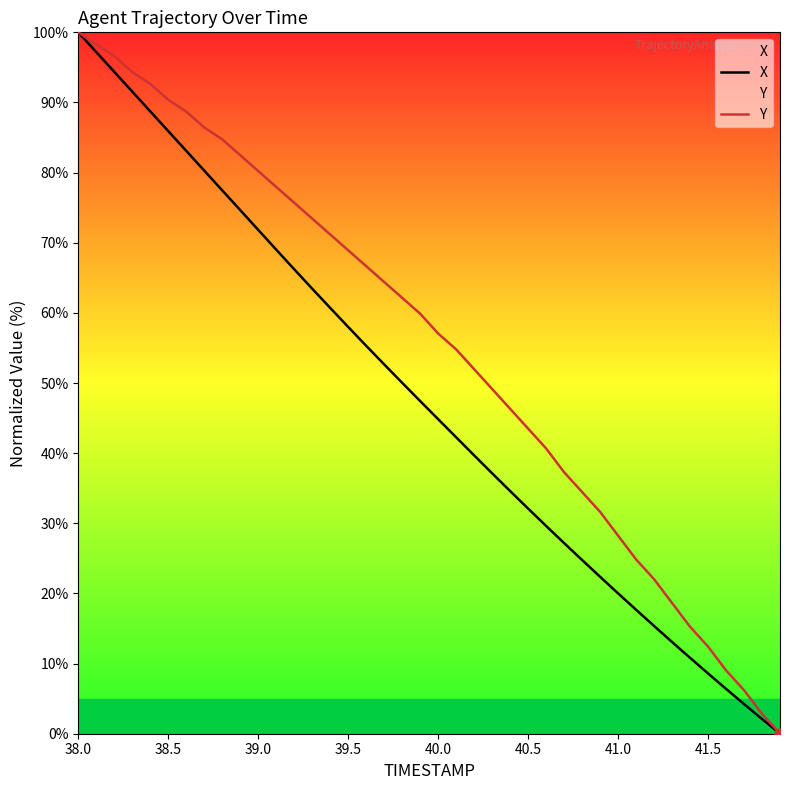

What is the total value across all series at 40.0?

101.9